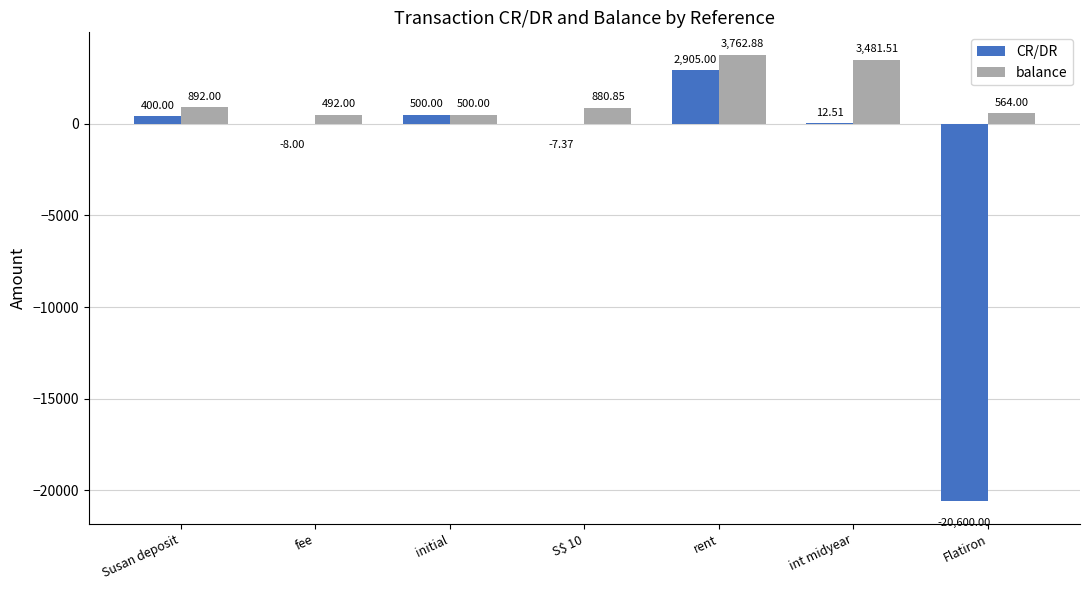

What is the sum of the CR/DR values at fee and Flatiron?

-20608.0